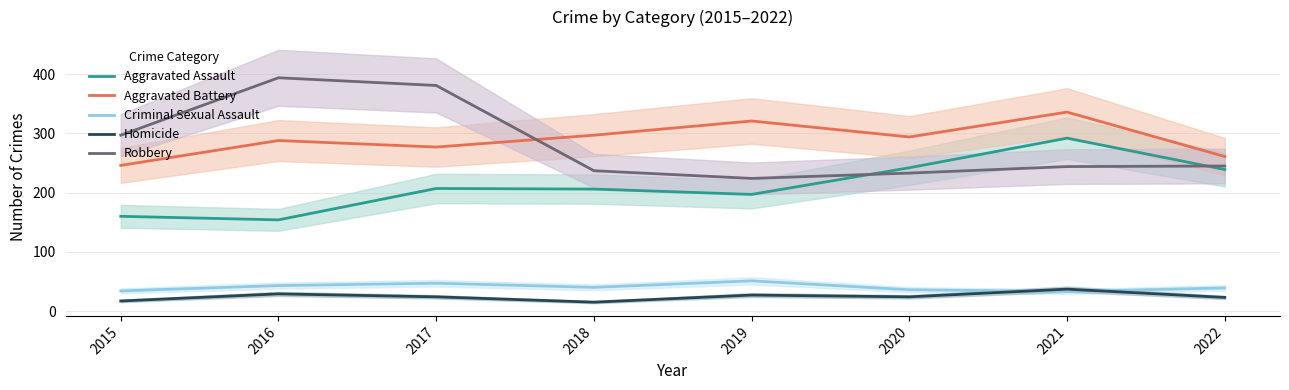

Reading left to right, extract all data points from this chart.

Aggravated Assault: 160	154	207	206	197	242	292	239
Aggravated Battery: 246	288	277	297	321	294	336	261
Criminal Sexual Assault: 34	43	47	40	51	36	33	39
Homicide: 17	29	24	15	27	24	37	23
Robbery: 297	394	381	237	224	233	244	245